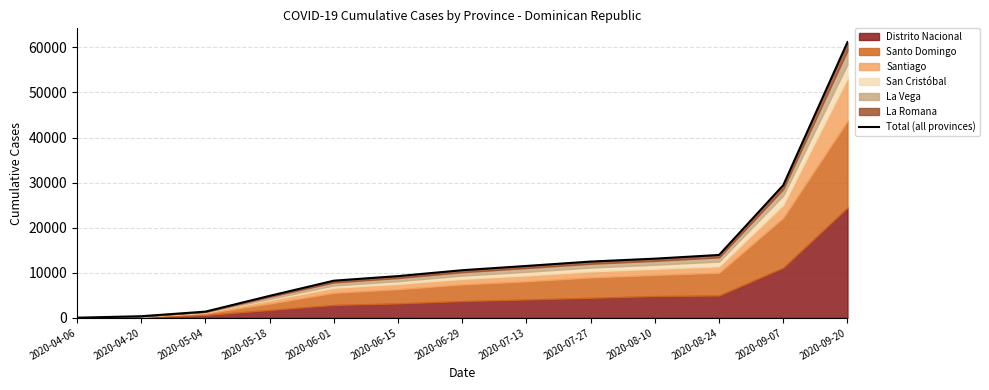

The chart shows a value of 3671 at 2020-07-27. True or false?

False